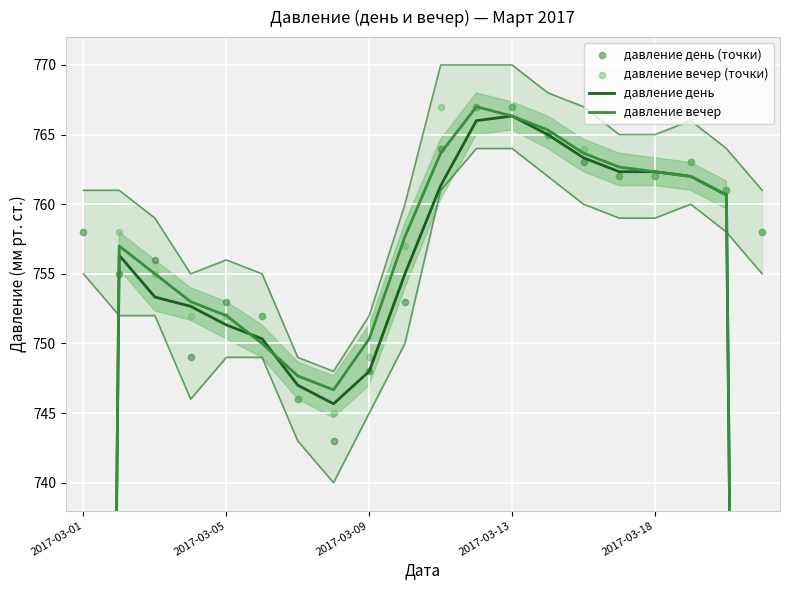

What is the total value across all series at 10?

3056.0